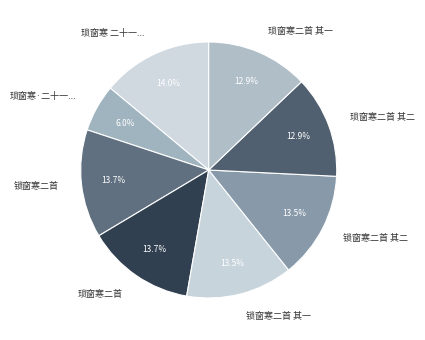

Approximately how many times larger is the value at 琐窗寒二首 compared to 锁窗寒二首 其二?

1.0